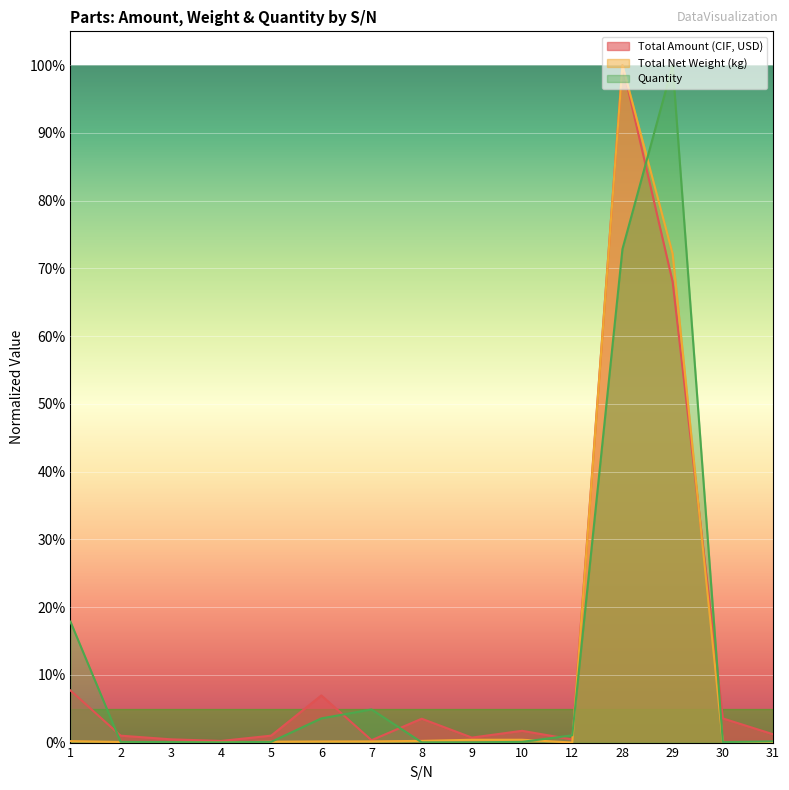

At how many categories does at least one series exceed 0?

15